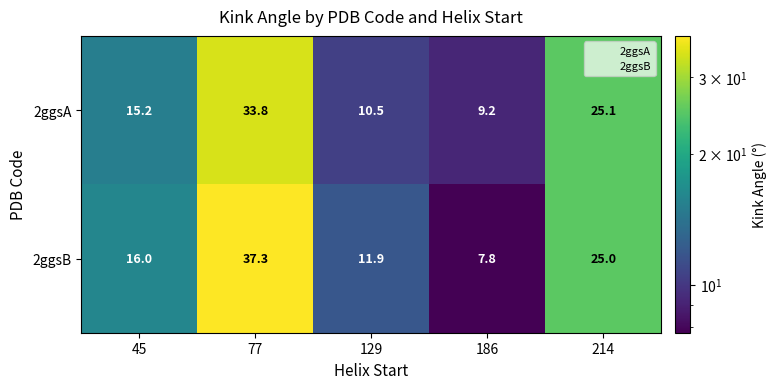

What is the sum of all 2ggsB values?

98.0